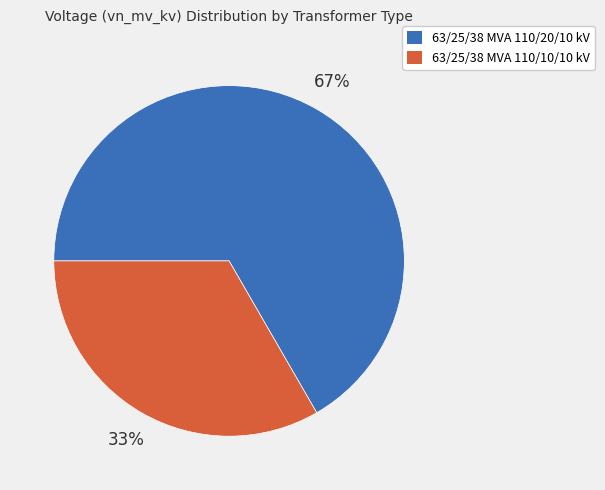

Combined, do 63/25/38 MVA 110/10/10 kV and 63/25/38 MVA 110/20/10 kV account for over 50%?

Yes